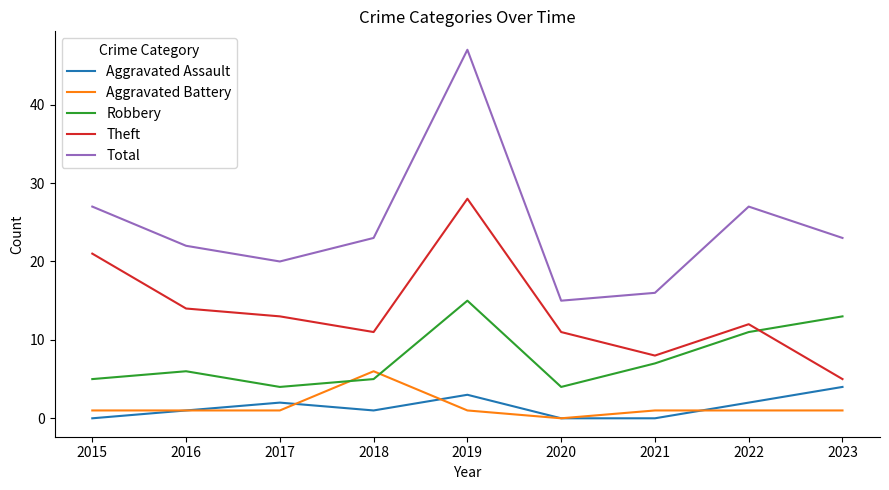

Count the number of categories in the chart.

9